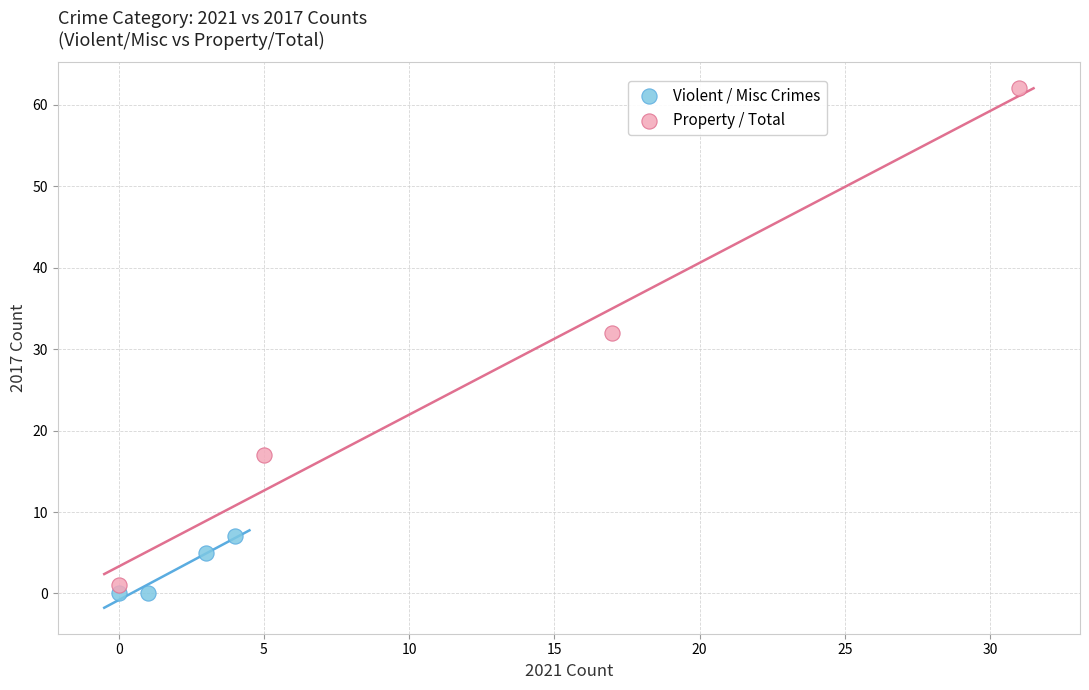

What are all the series names shown in the legend?

Violent / Misc Crimes, Property / Total